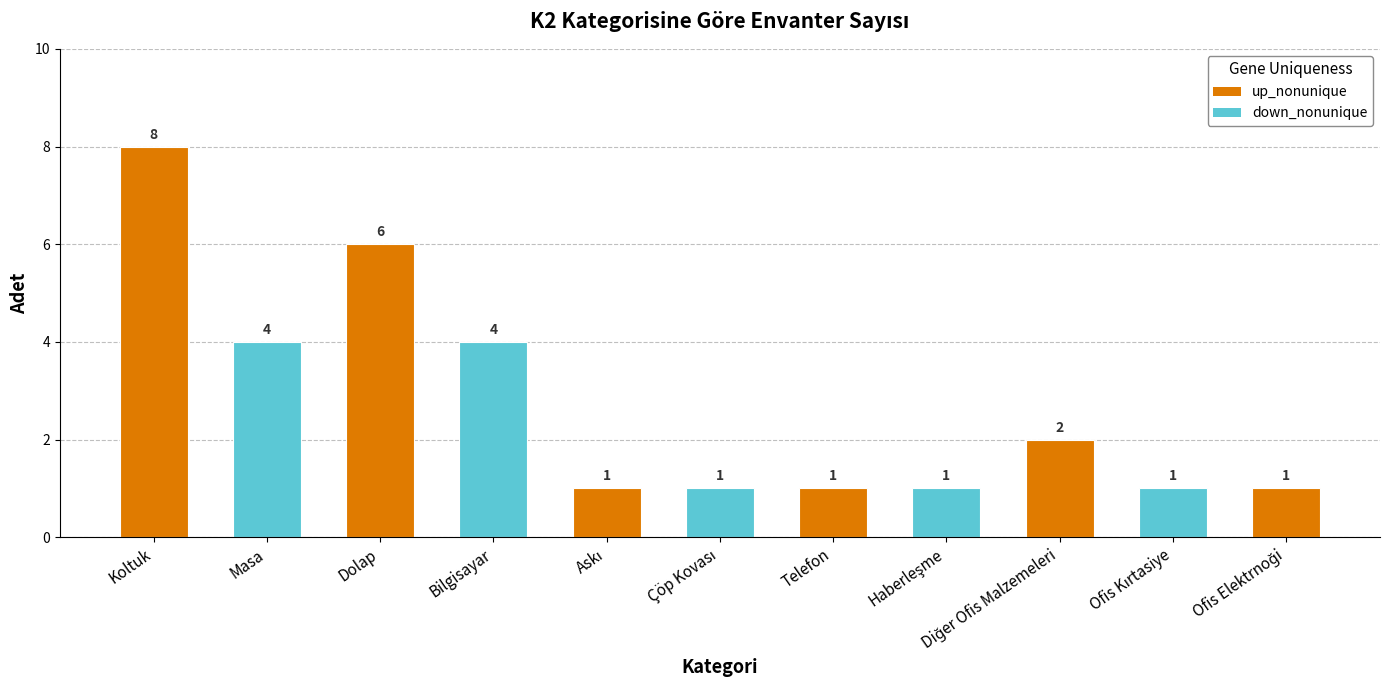

What is the label of the 10th bar from the right?

Masa